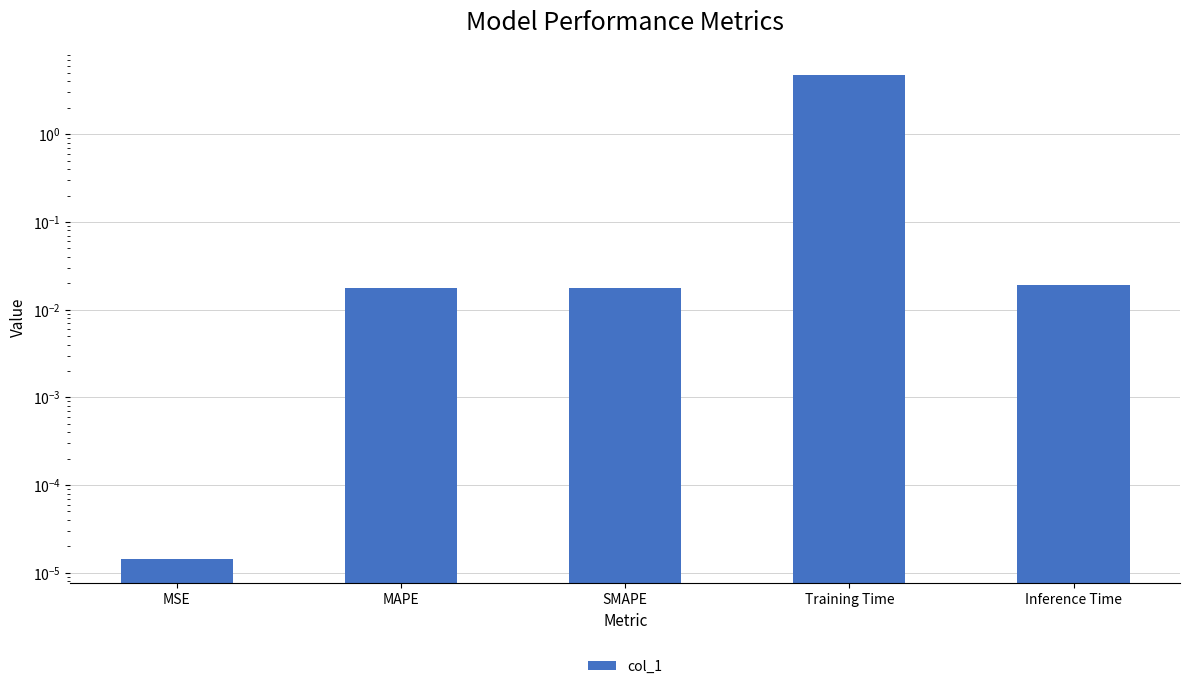

Which has a higher value, MSE or MAPE?

MAPE